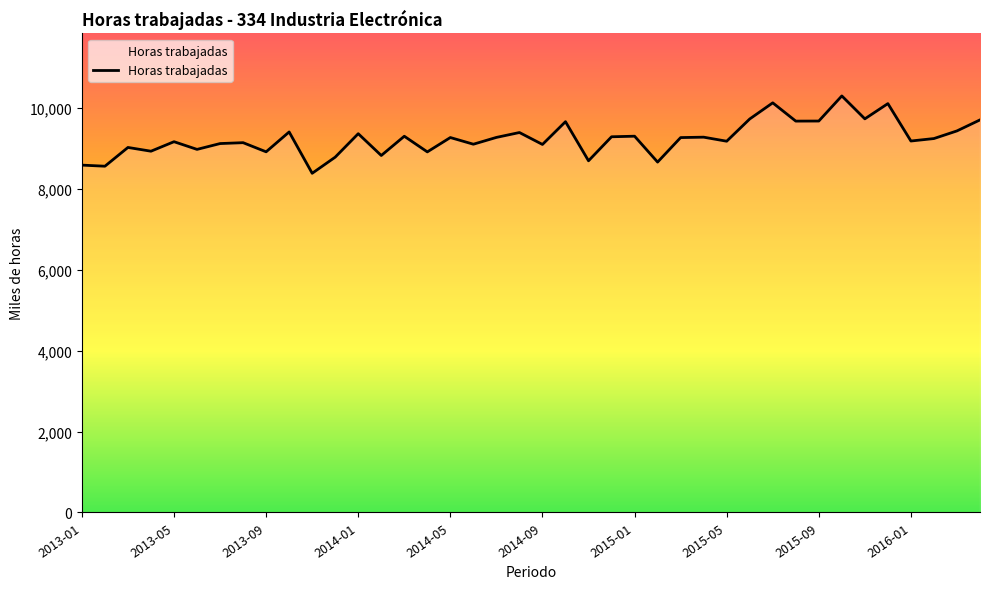

What is the minimum value shown in the chart?

8387